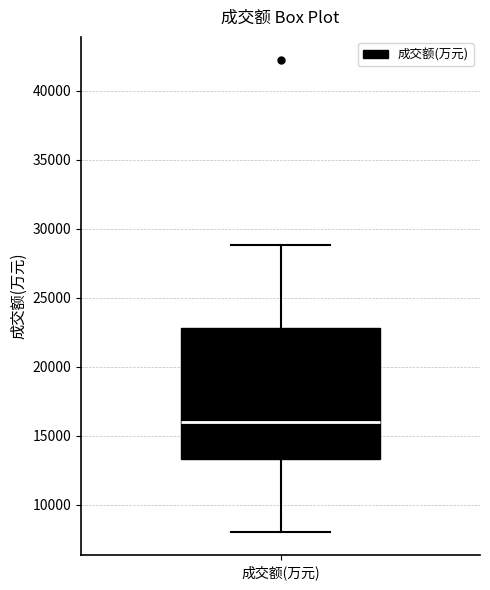

Transcribe this box plot: give where the median line is, the range the box spans, and where the two whiskers end, as read against the y-axis. The values are not printed on the chart, so give them approximately, as read against the axis.

median 16000, box 13500 to 23000, whiskers 8000 to 29000